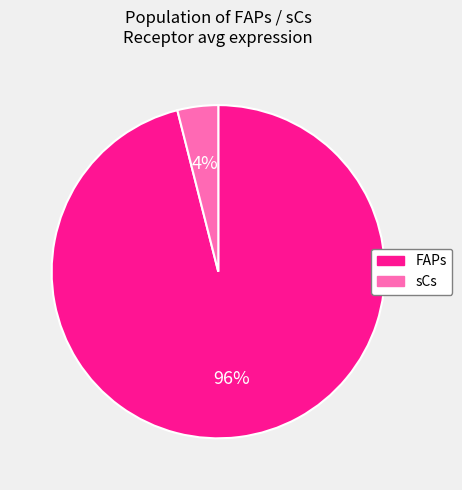

Does any single category account for the majority?

Yes